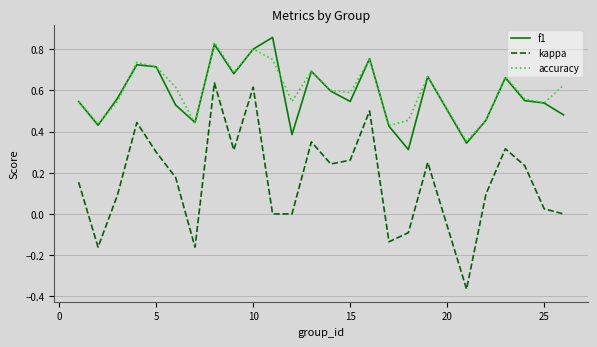

Which series has the widest spread of values?

kappa